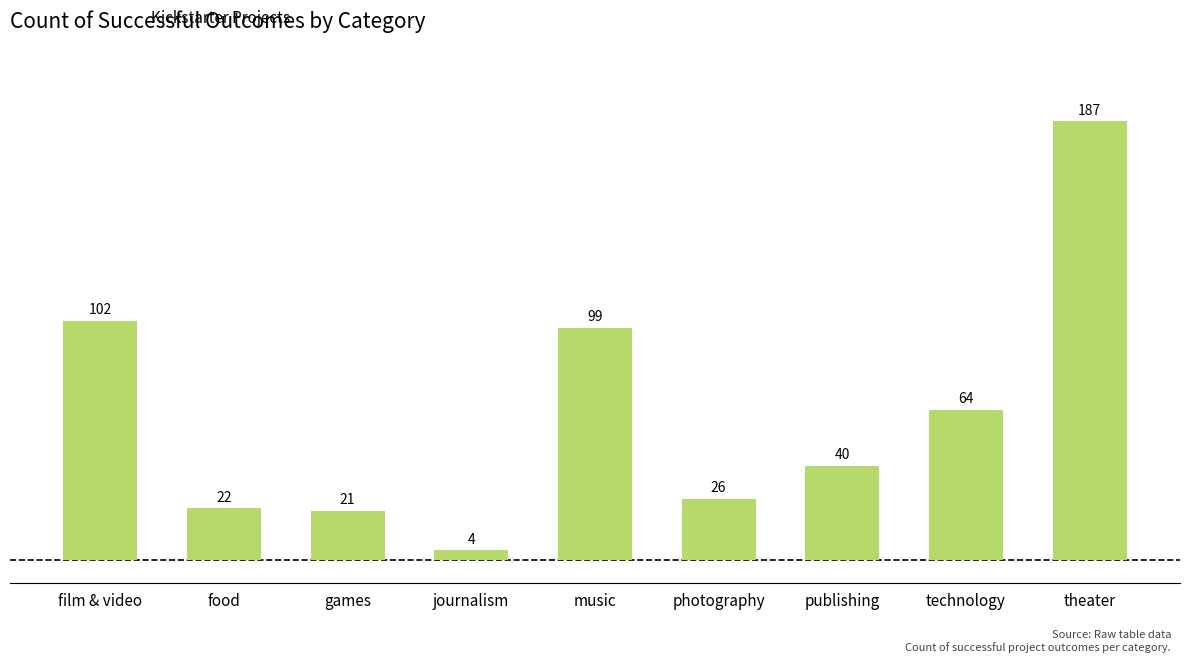

Is it true that the value at film & video is 57?

False